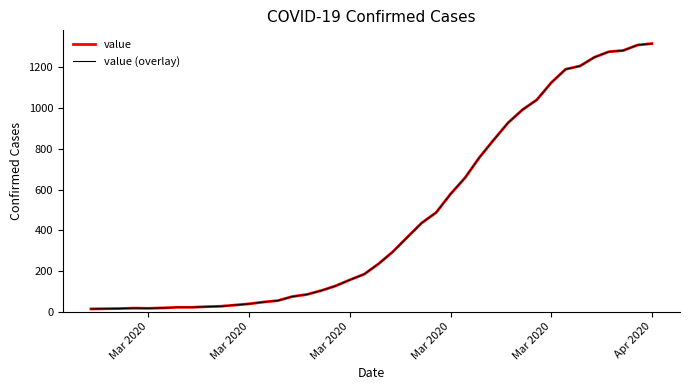

True or false: value (overlay) and value cross at least once.

False